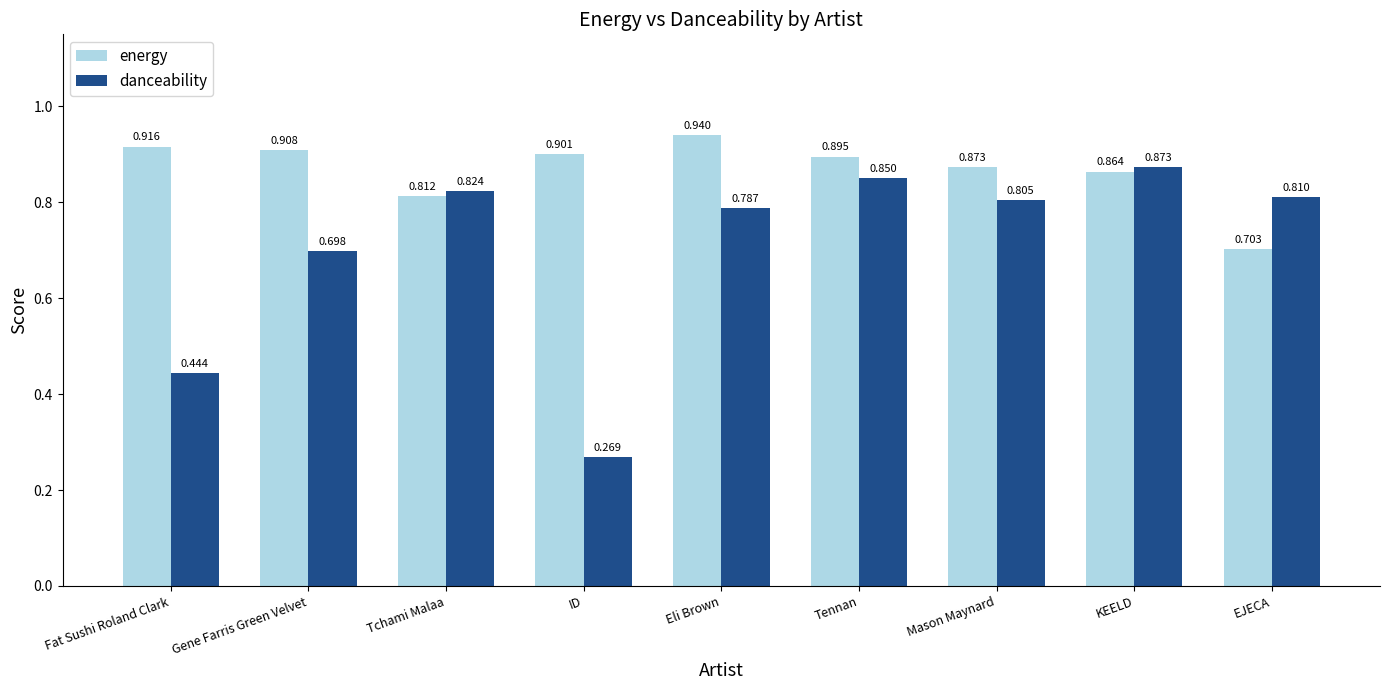

Where is energy nearest to the value 0?

EJECA